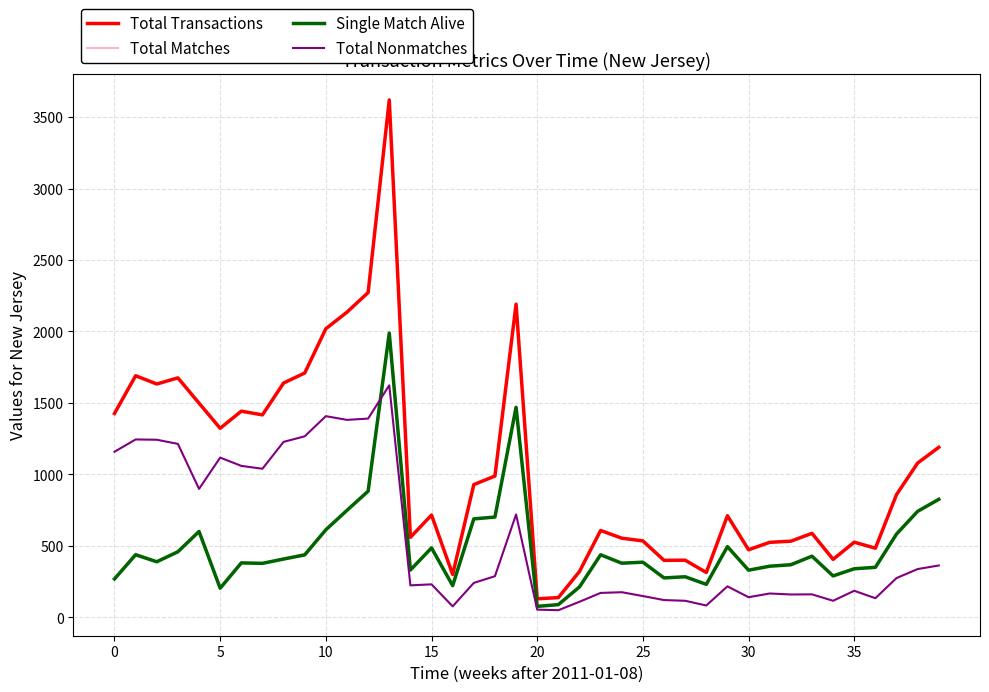

Which series has the largest range (max minus min)?

Total Transactions